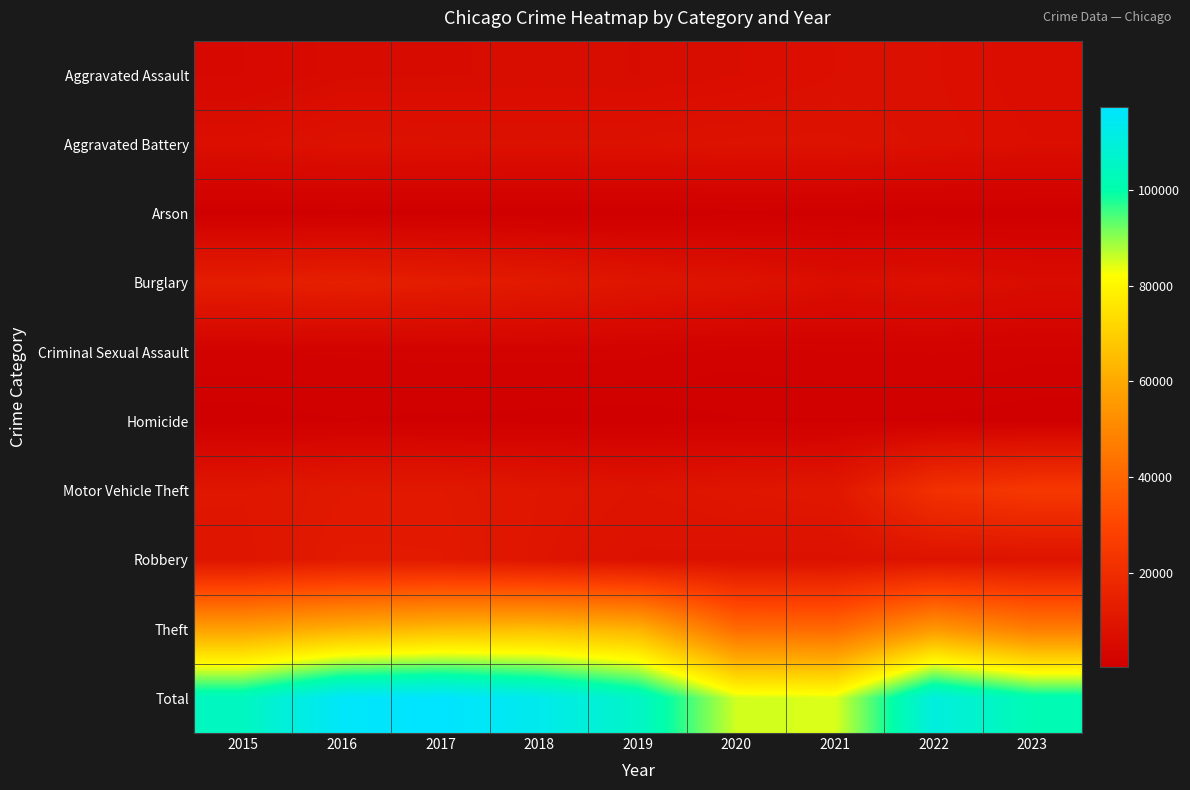

Rank the series at 2019 from lowest to highest value.

Arson, Homicide, Criminal Sexual Assault, Aggravated Assault, Aggravated Battery, Robbery, Motor Vehicle Theft, Burglary, Theft, Total